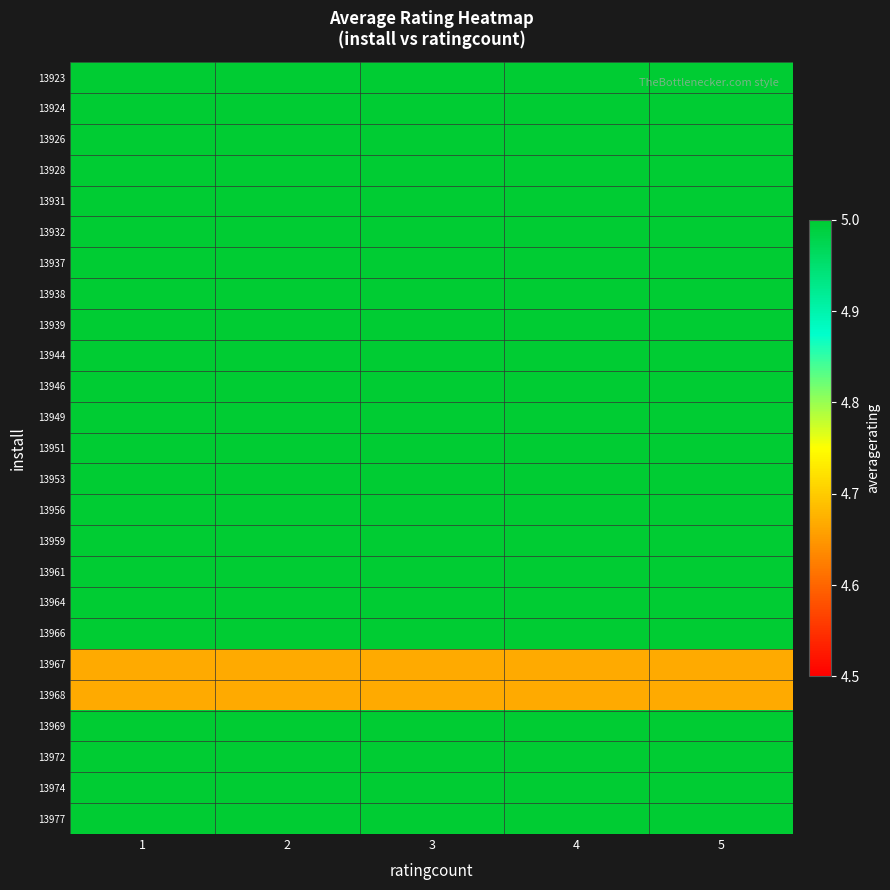

What is the maximum value shown in the chart?

5.0